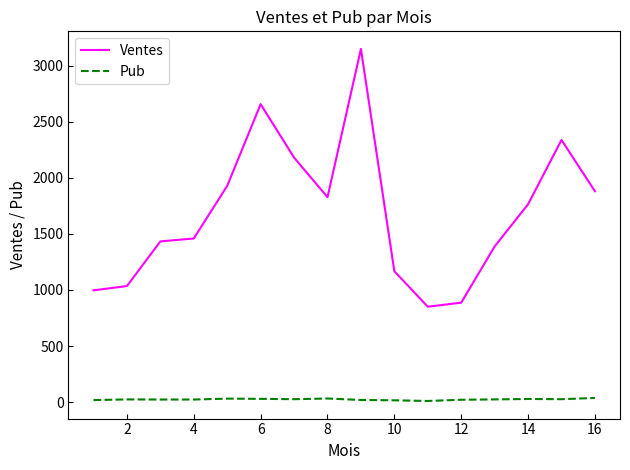

List the series in order of their overall mean, highest first.

Ventes, Pub